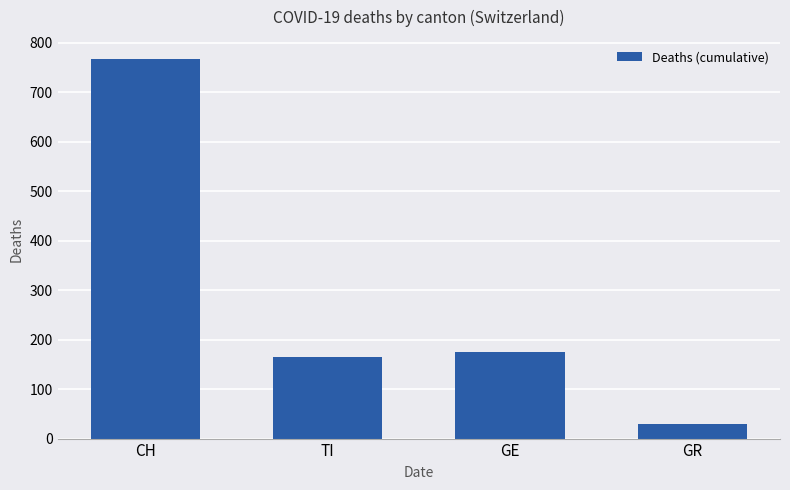

List the labels in order of value, largest first.

CH, GE, TI, GR